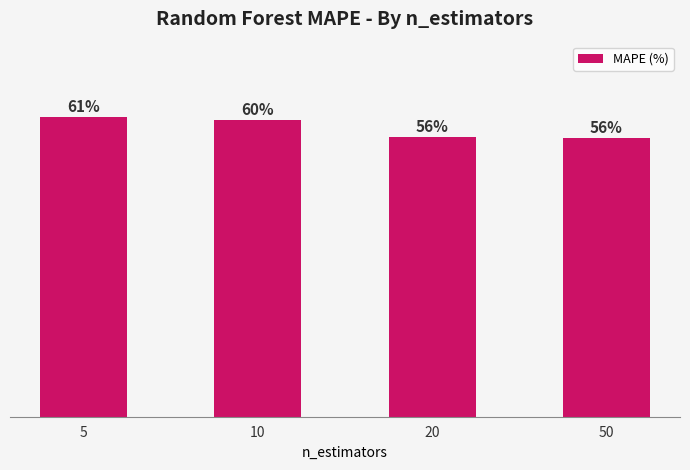

Rank the categories by value from highest to lowest.

5, 10, 20, 50